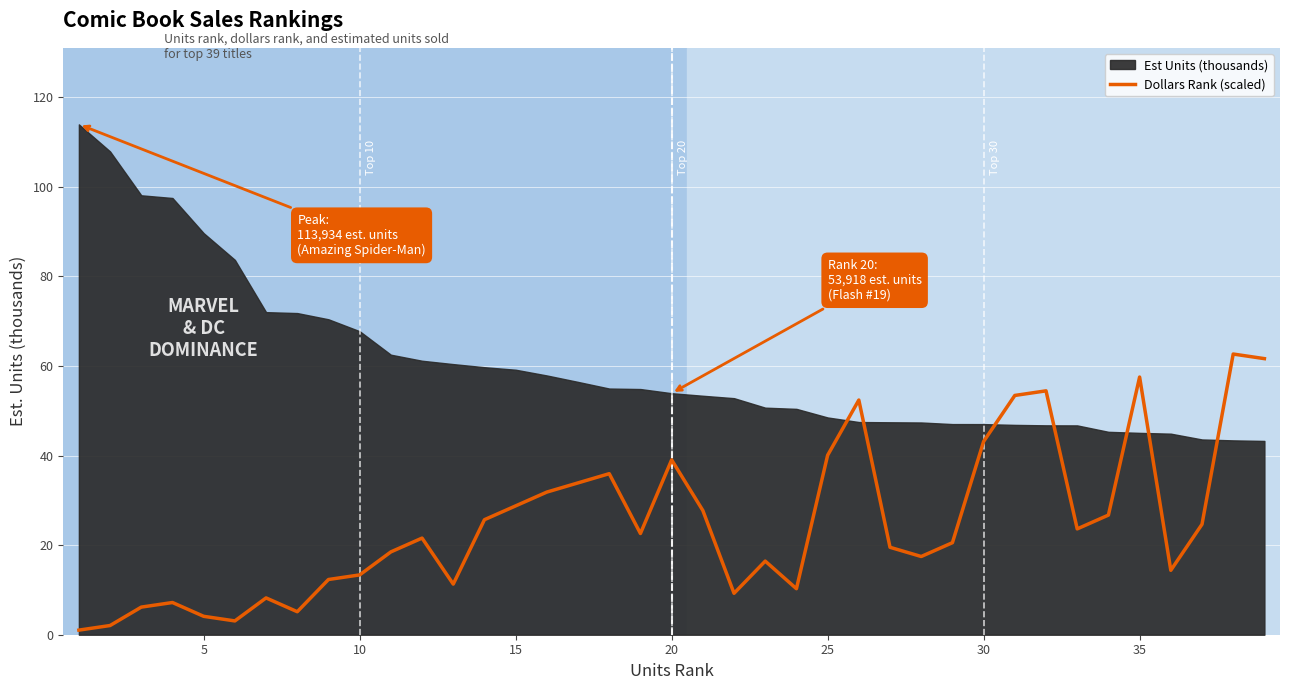

The value of Dollars Rank (scaled) at 10 is 13.4. True or false?

True